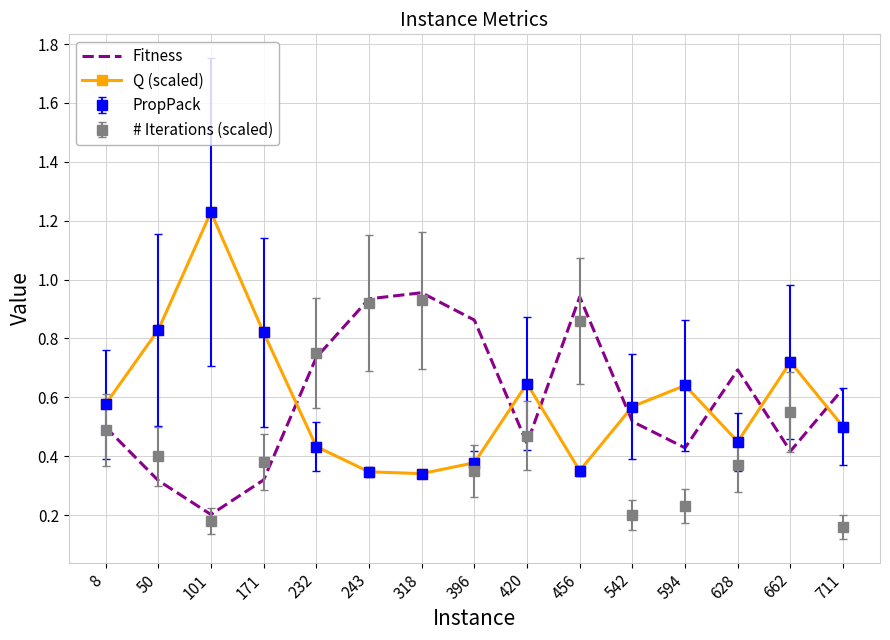

What is the average value of the Fitness series?

0.6